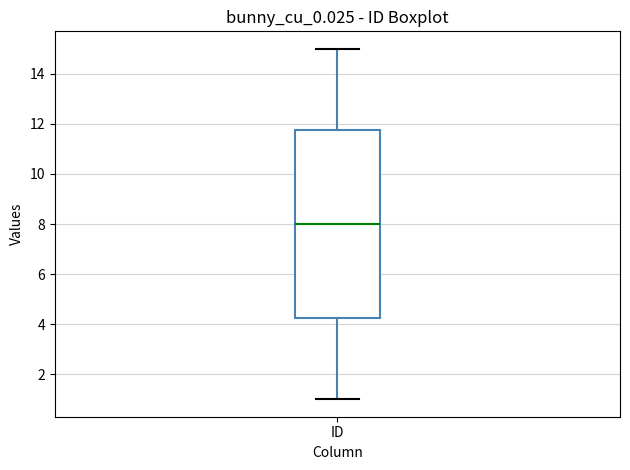

Transcribe this box plot: give where the median line is, the range the box spans, and where the two whiskers end, as read against the y-axis. The values are not printed on the chart, so give them approximately, as read against the axis.

median 8.0, box 4.2 to 11.8, whiskers 1.0 to 15.0